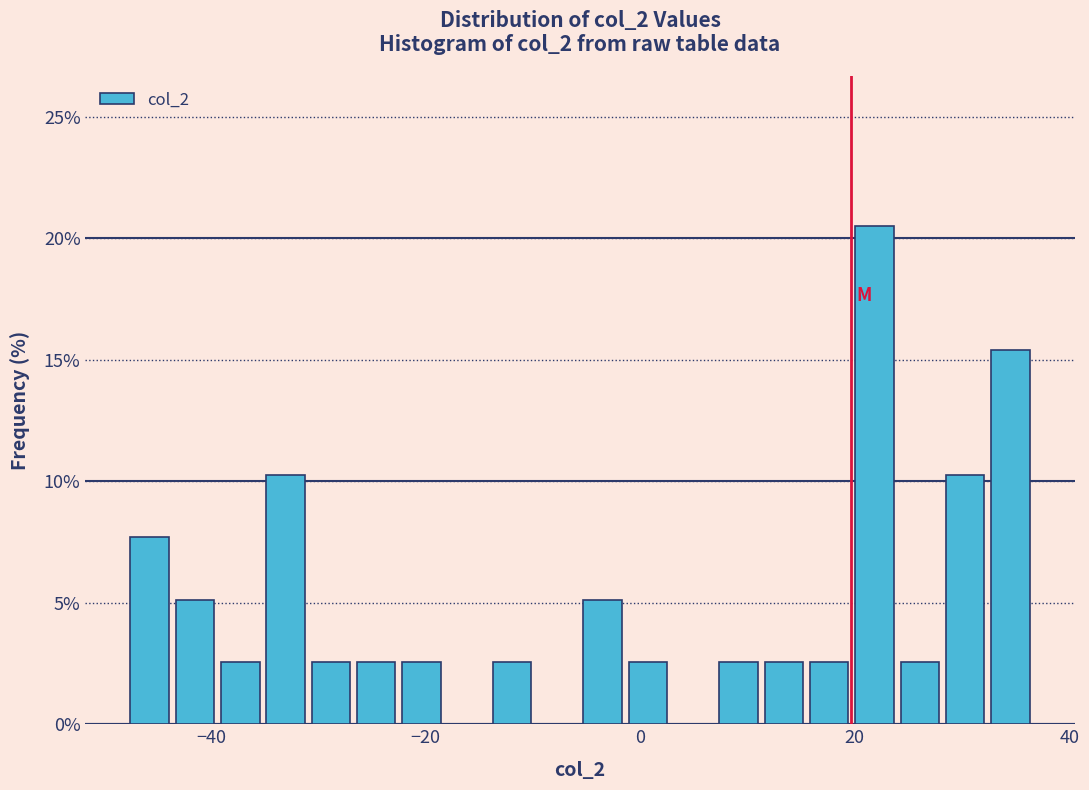

Read against the x-axis, roughly where is the centre of the tallest bar?

22